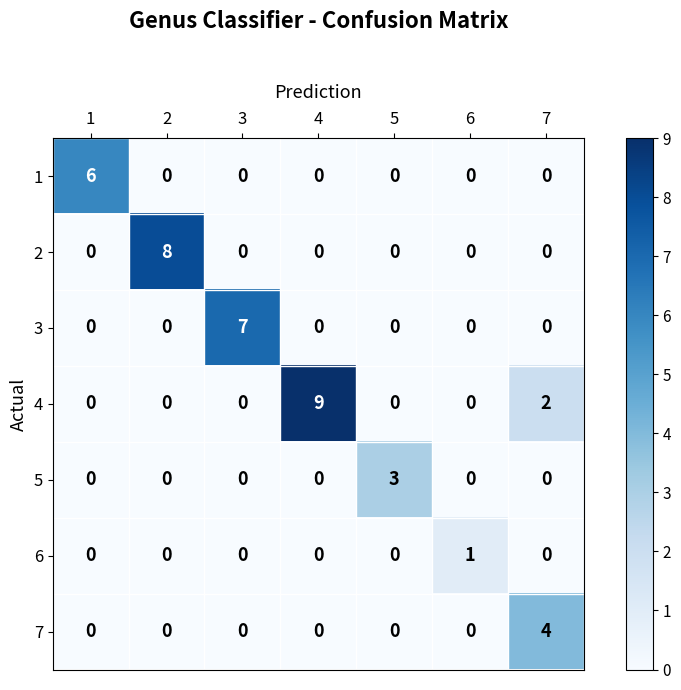

At which category is the sum across all series the highest?

4